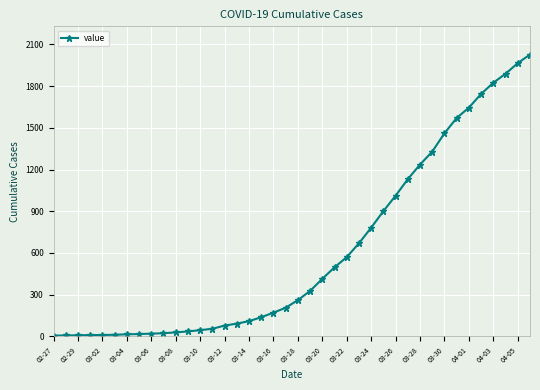

What is the sum of all values?

24344